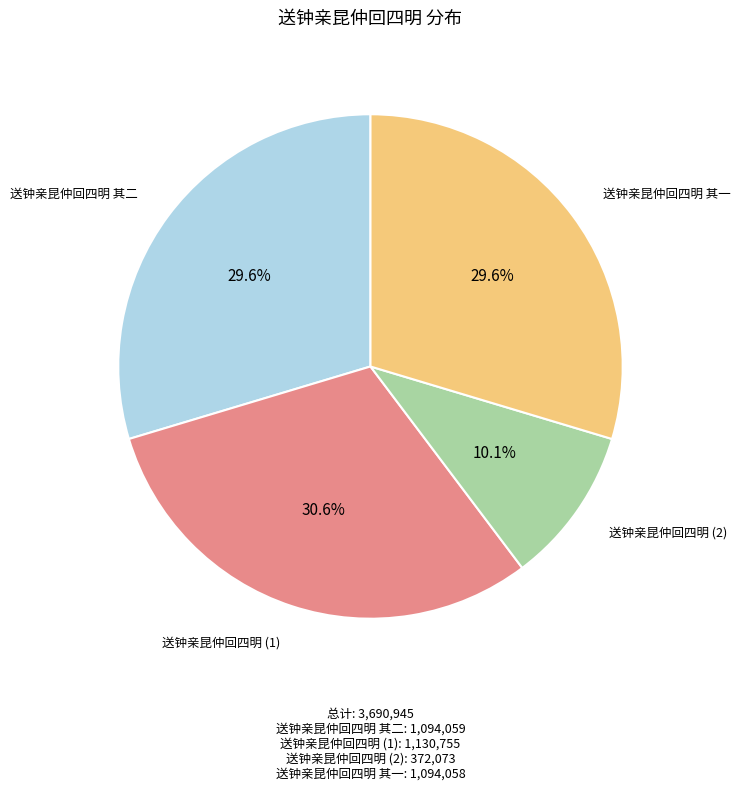

Approximately how many times larger is the value at 送钟亲昆仲回四明 其一 compared to 送钟亲昆仲回四明 其二?

1.0